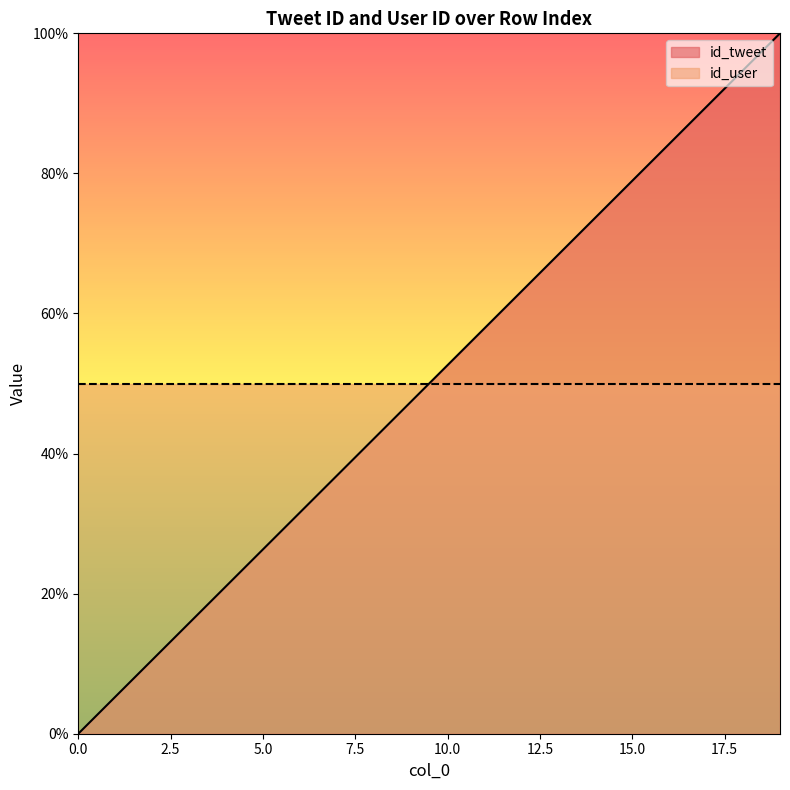

What is the value of the 4th point from the left?

15.8